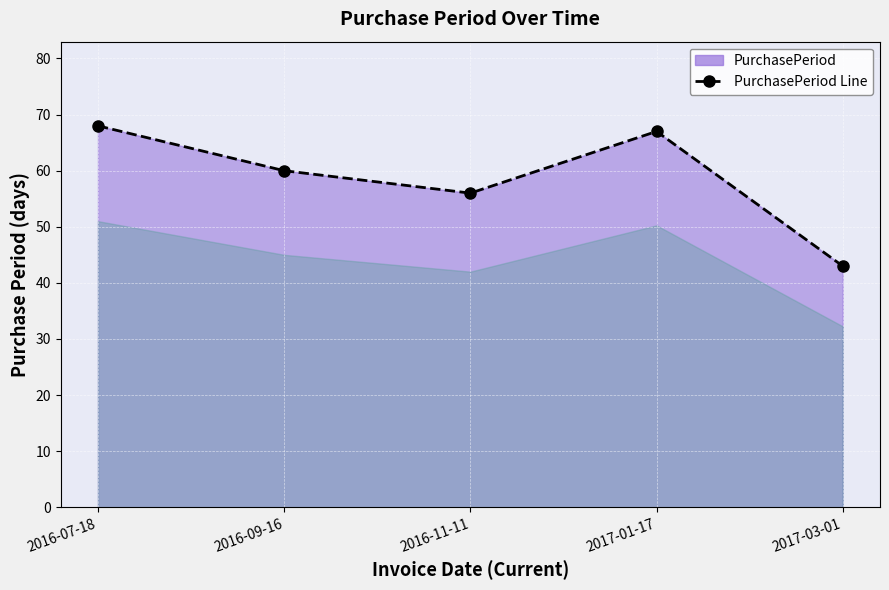

What is the difference between the values at 2016-07-18 and 2017-03-01?

25